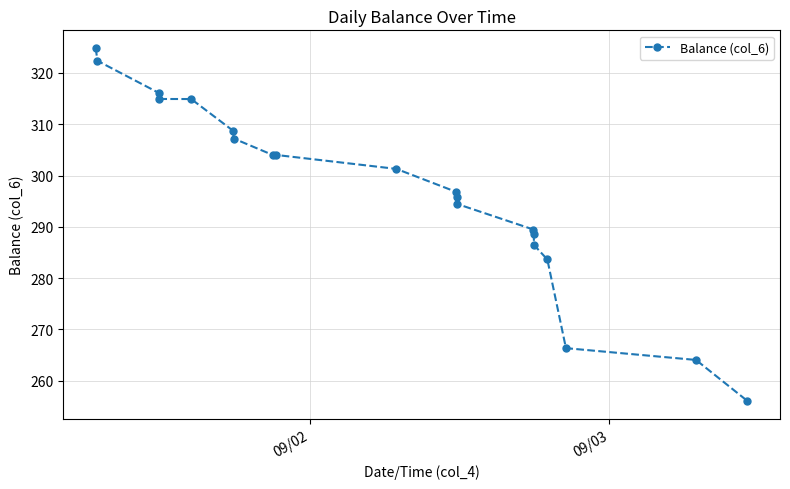

What is the value of the 3rd point from the left?

316.1